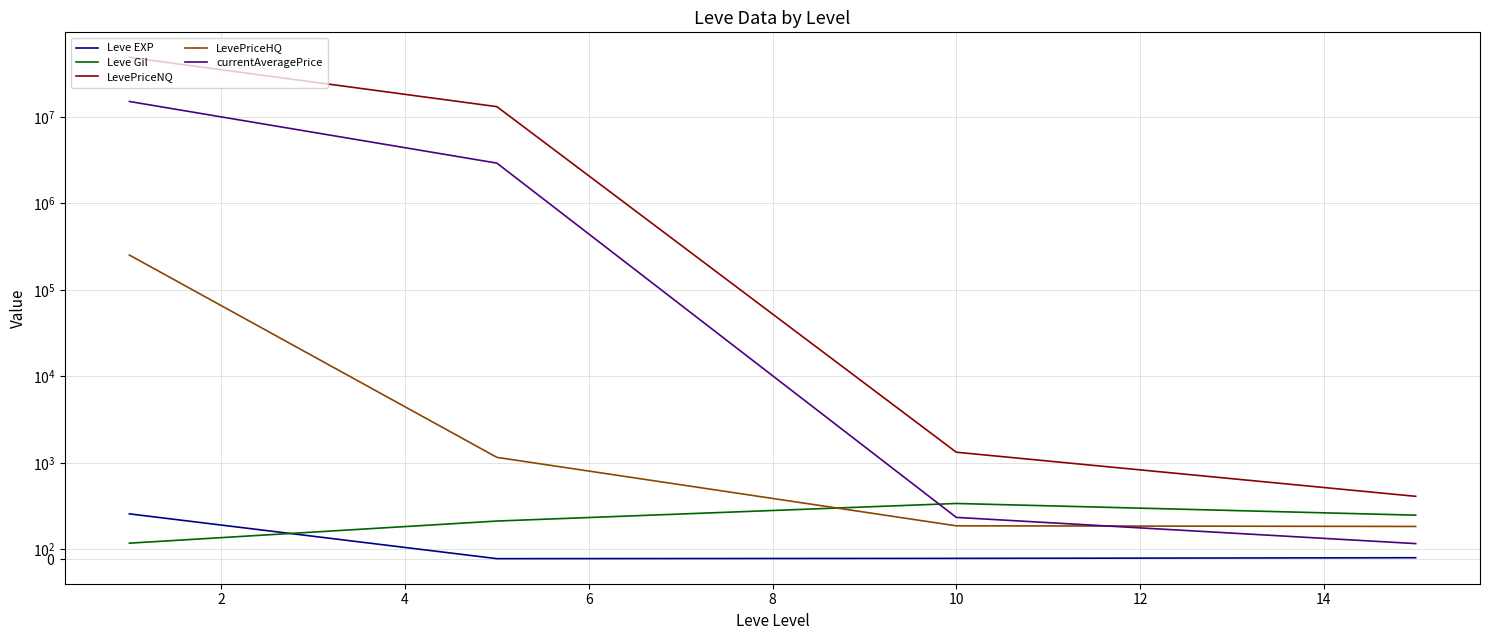

True or false: LevePriceHQ and LevePriceNQ intersect in this chart.

False